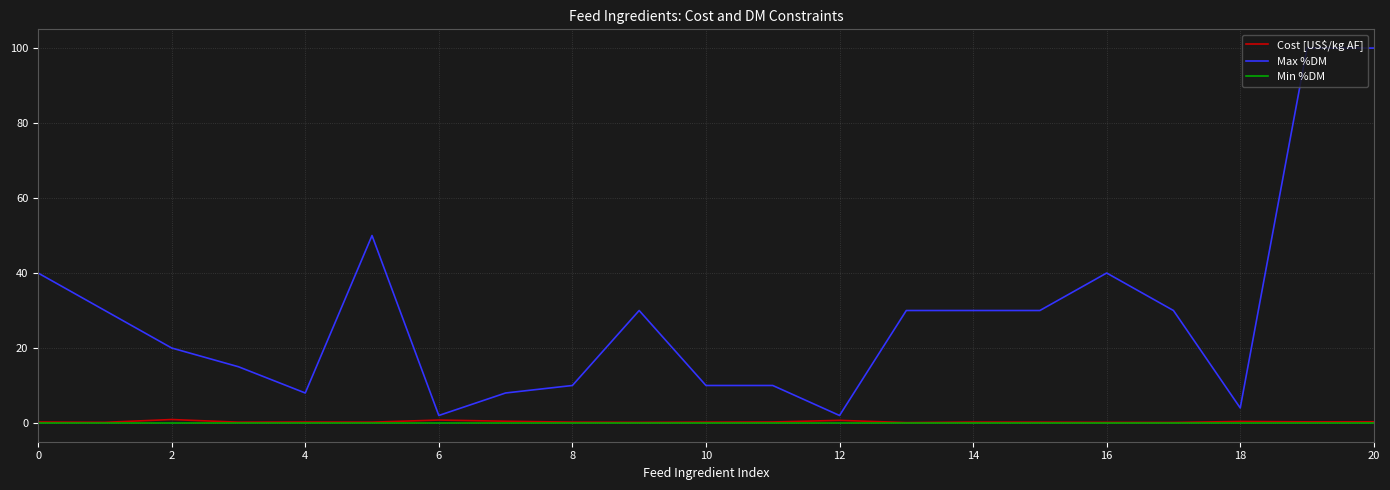

What is the maximum value shown in the chart?

100.0